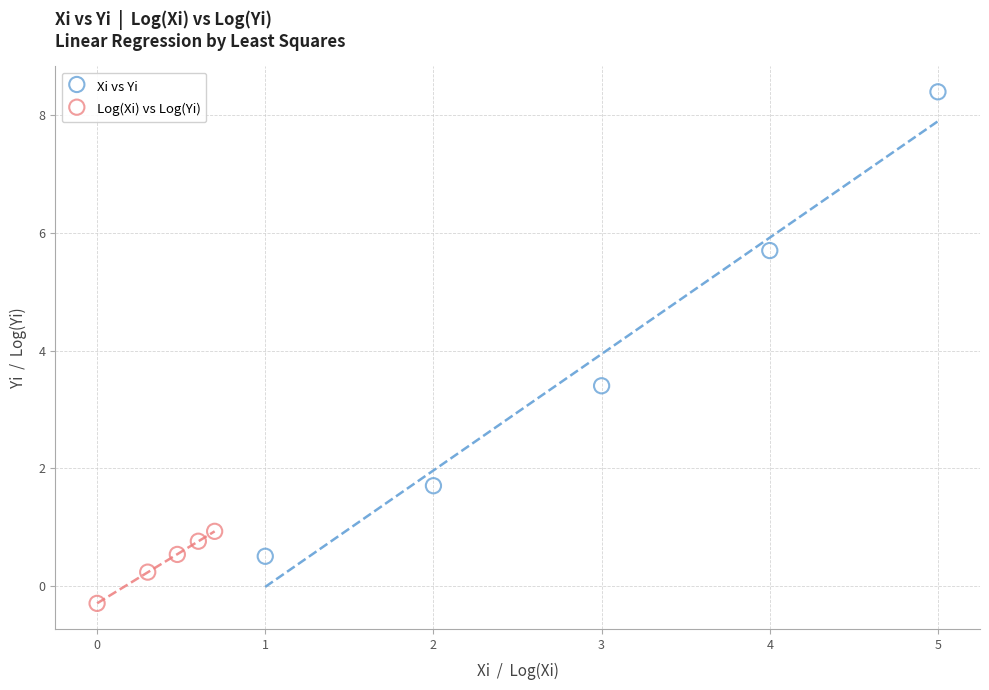

Which series has the widest spread of Y values?

Xi vs Yi